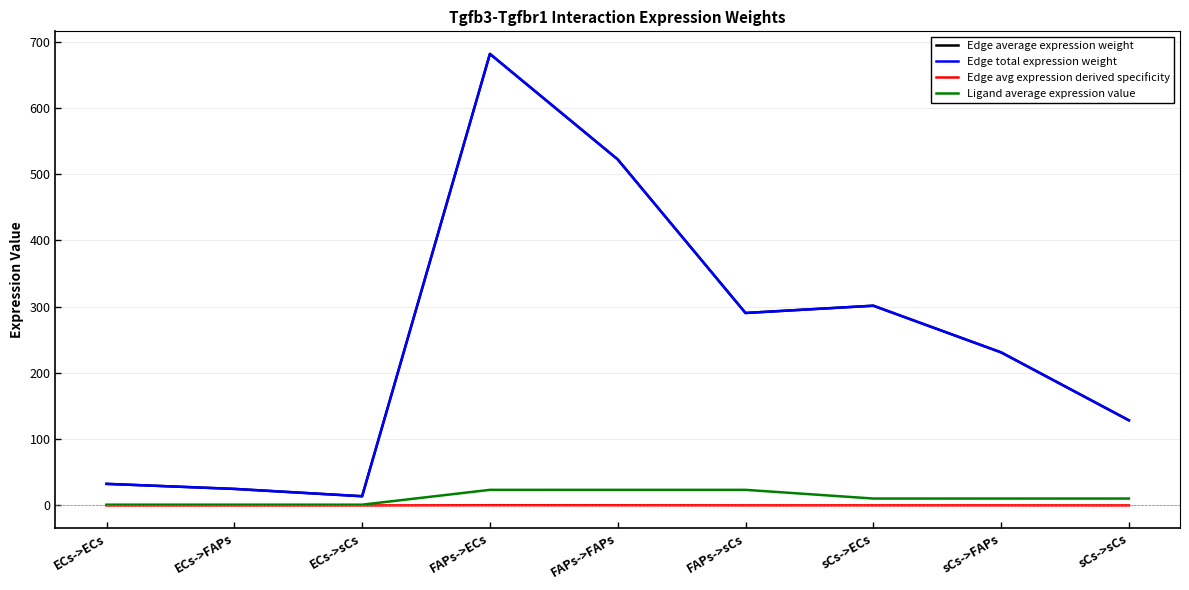

Which series has the largest total across all categories?

Edge average expression weight